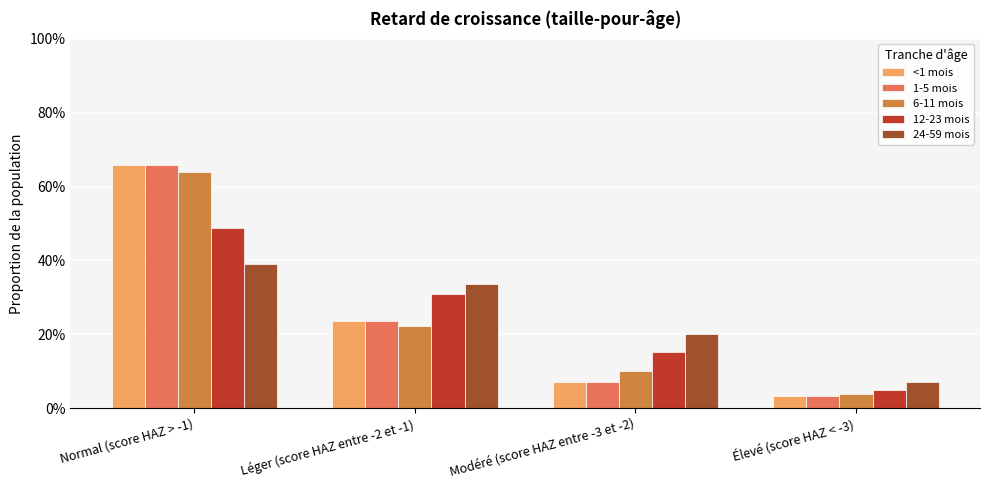

Rank the categories by 12-23 mois value from highest to lowest.

Normal (score HAZ > -1), Léger (score HAZ entre -2 et -1), Modéré (score HAZ entre -3 et -2), Élevé (score HAZ < -3)